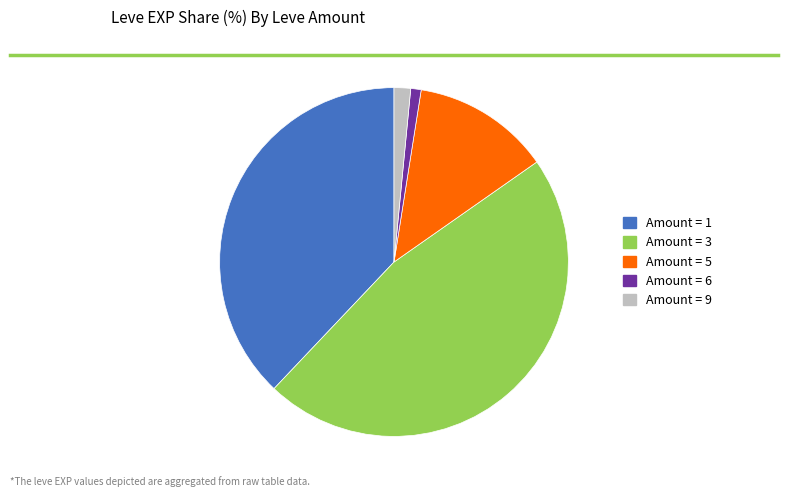

Is there a majority slice in this chart?

No